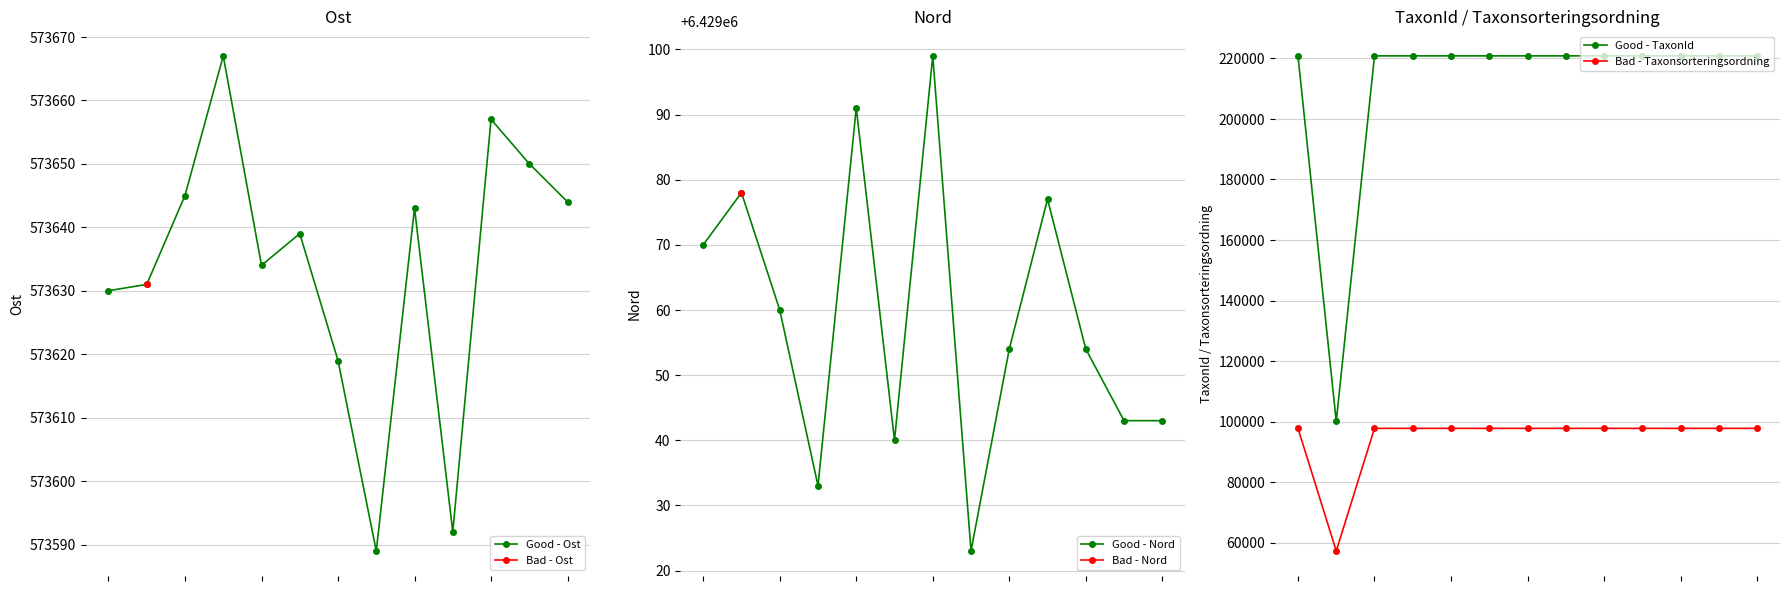

True or false: Good - TaxonId and Bad - Taxonsorteringsordning intersect in this chart.

False